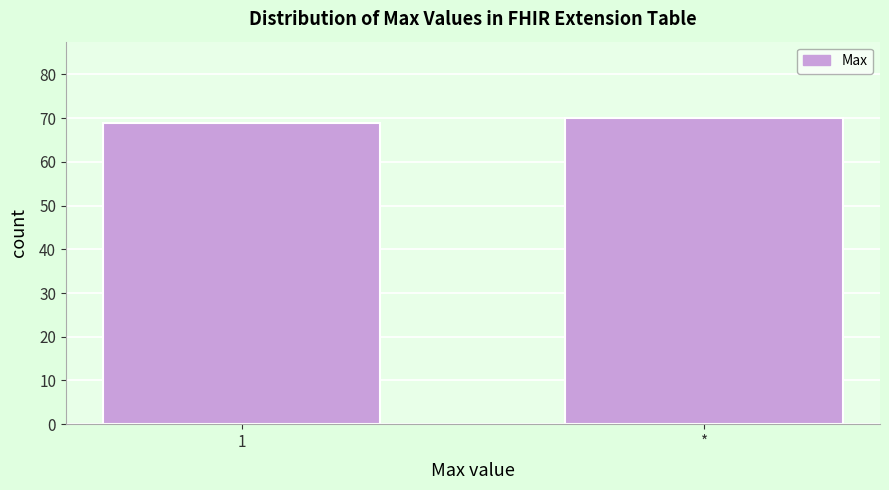

Reading left to right, extract all data points from this chart.

1=69	*=70